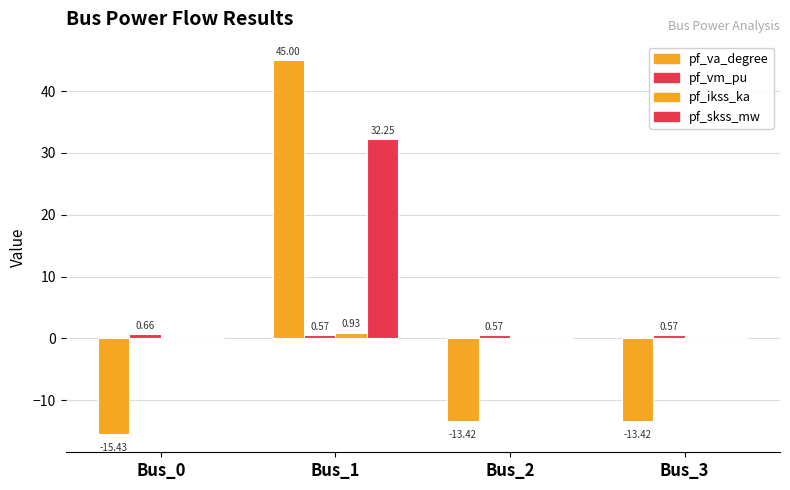

Which category has the highest value across all series?

Bus_1